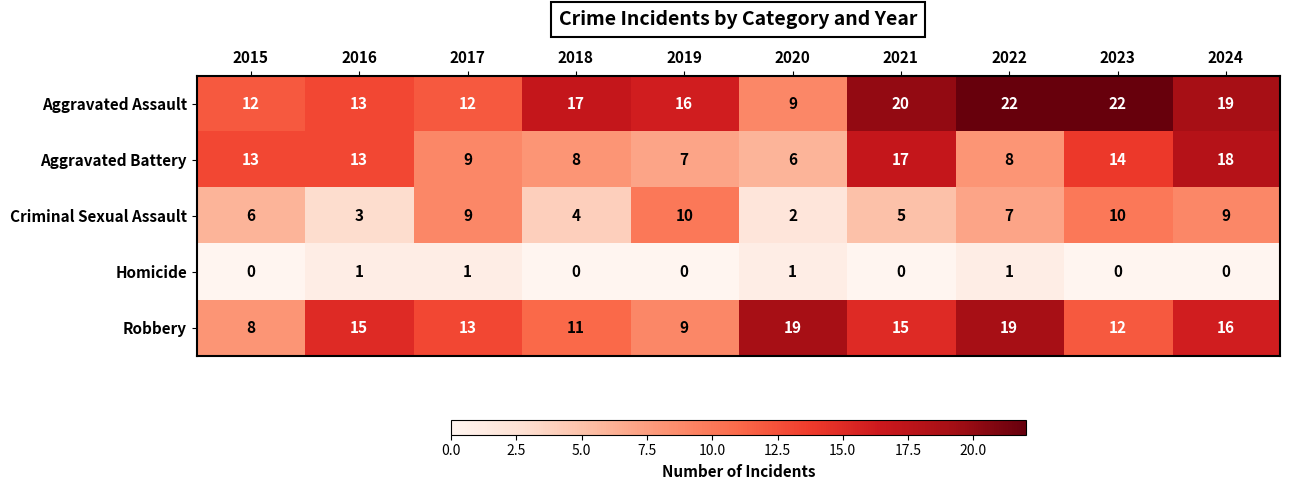

True or false: Robbery has a value of 15 at 2021.

True